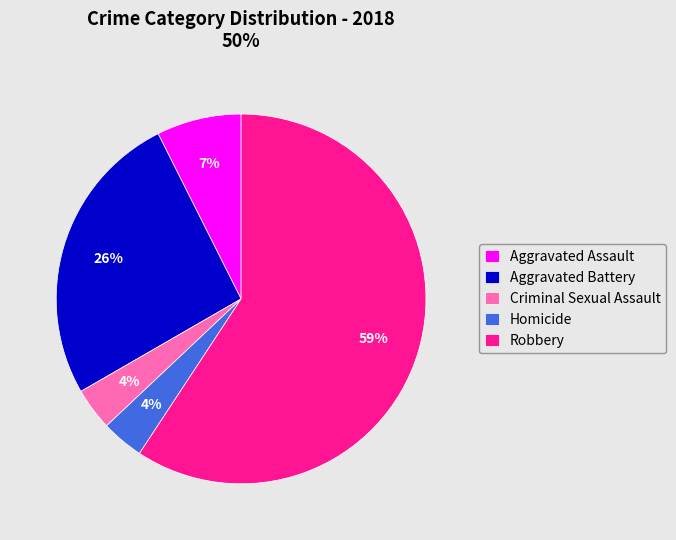

How many slices are in this pie chart?

5